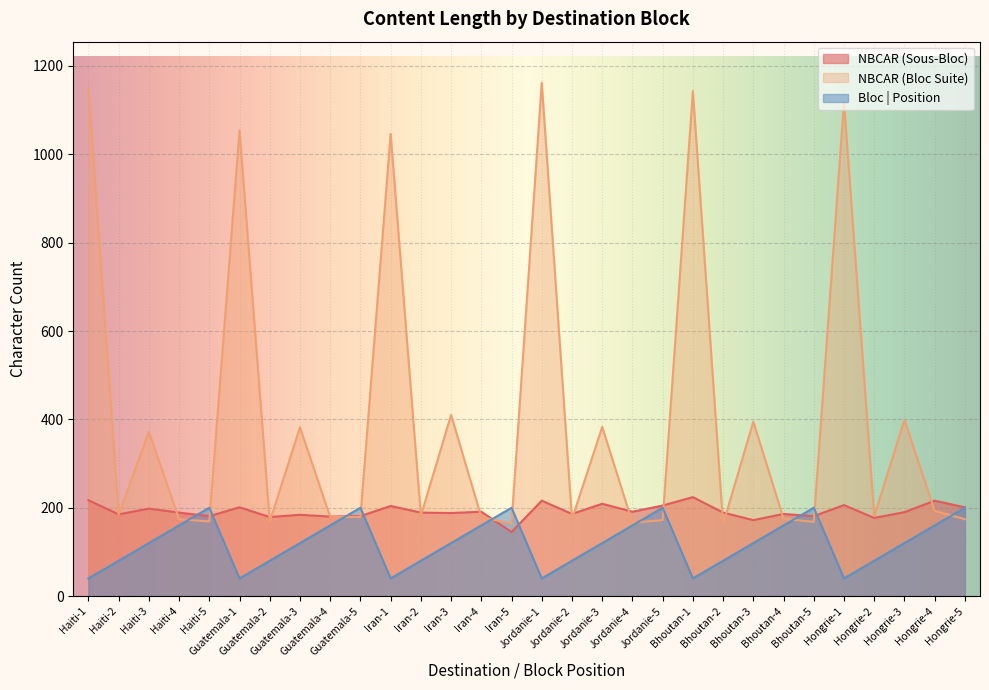

Which series changed the most between Guatemala-4 and Bhoutan-3?

NBCAR (Bloc Suite)